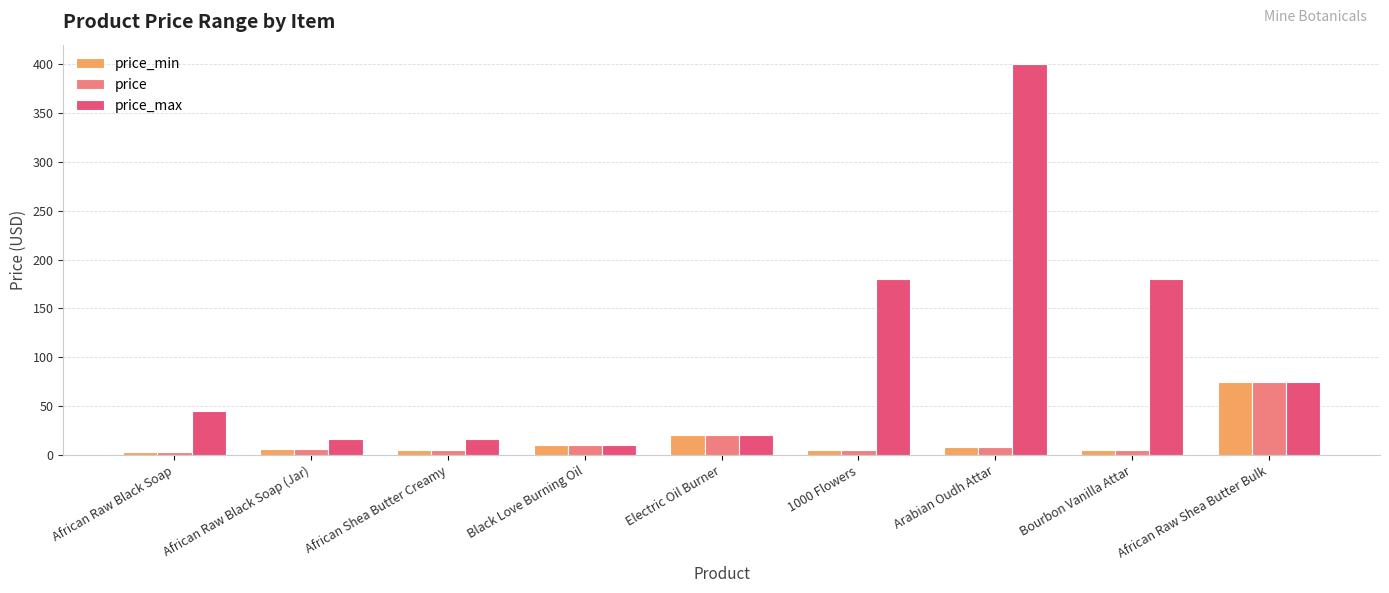

At which label is price_max closest to 204?

1000 Flowers